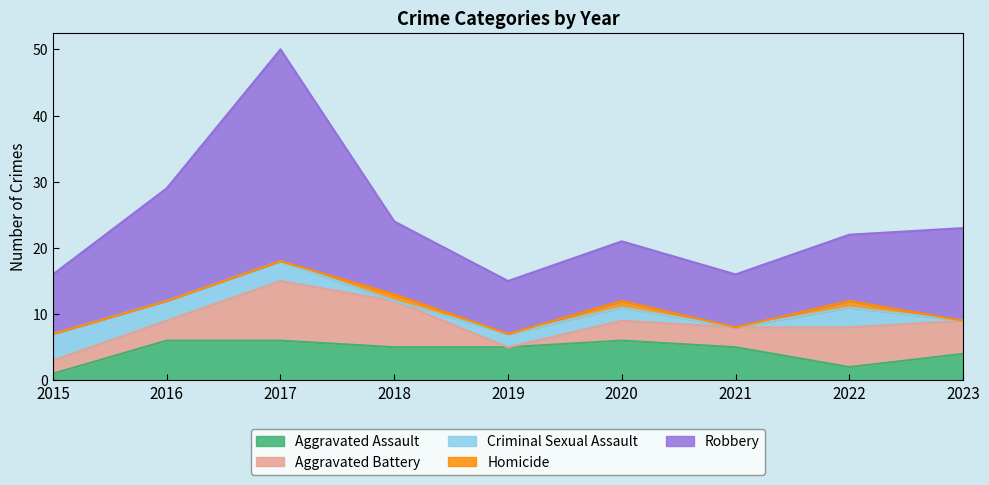

List the series in order of their peak value, highest first.

Robbery, Aggravated Battery, Aggravated Assault, Criminal Sexual Assault, Homicide